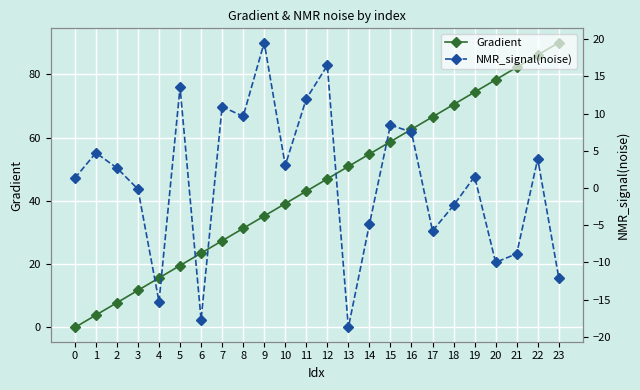

What is the sum of the NMR_signal(noise) values at 3 and 12?

16.3